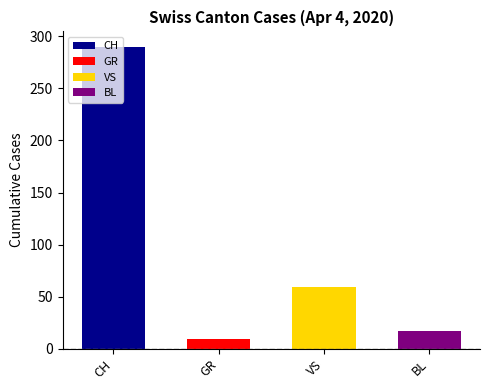

Which series has the largest total across all categories?

CH